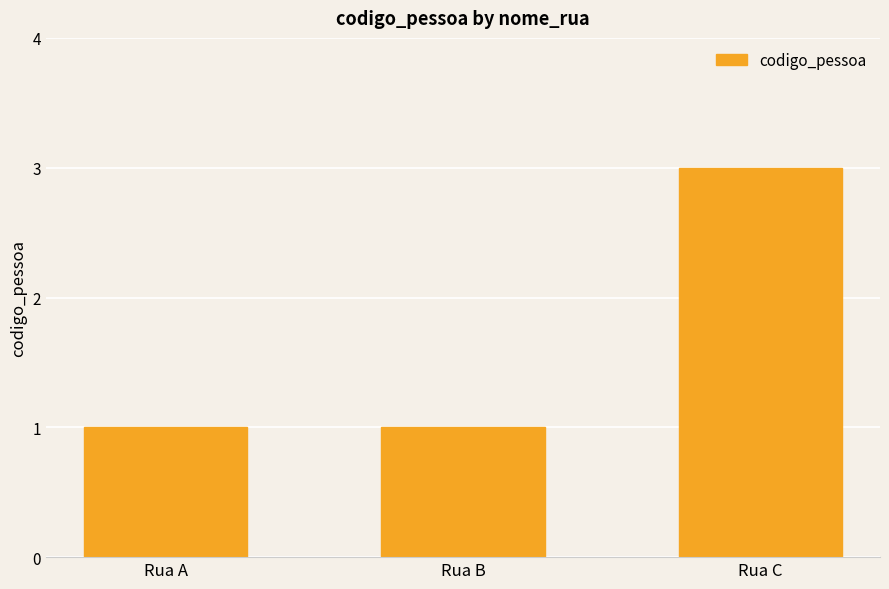

What is the difference between the maximum and second lowest values?

2